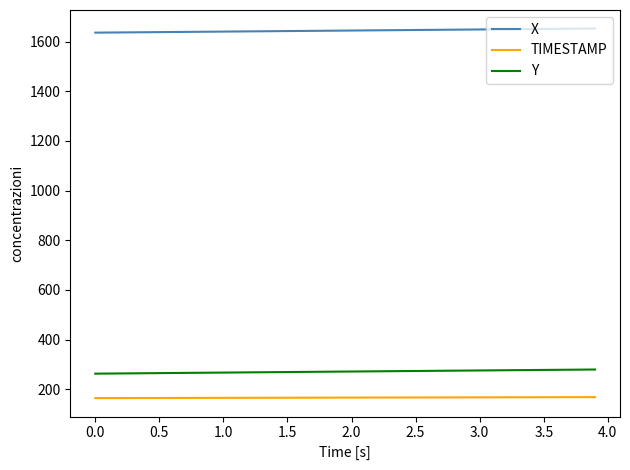

What is the highest value of the Y series?

279.2